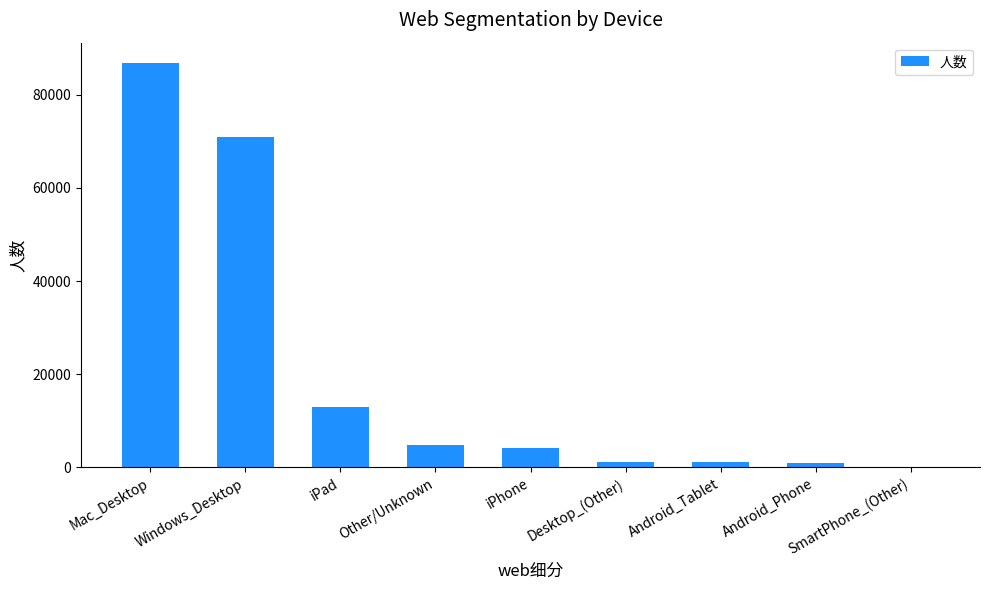

At which label is the value closest to 43445?

Windows_Desktop